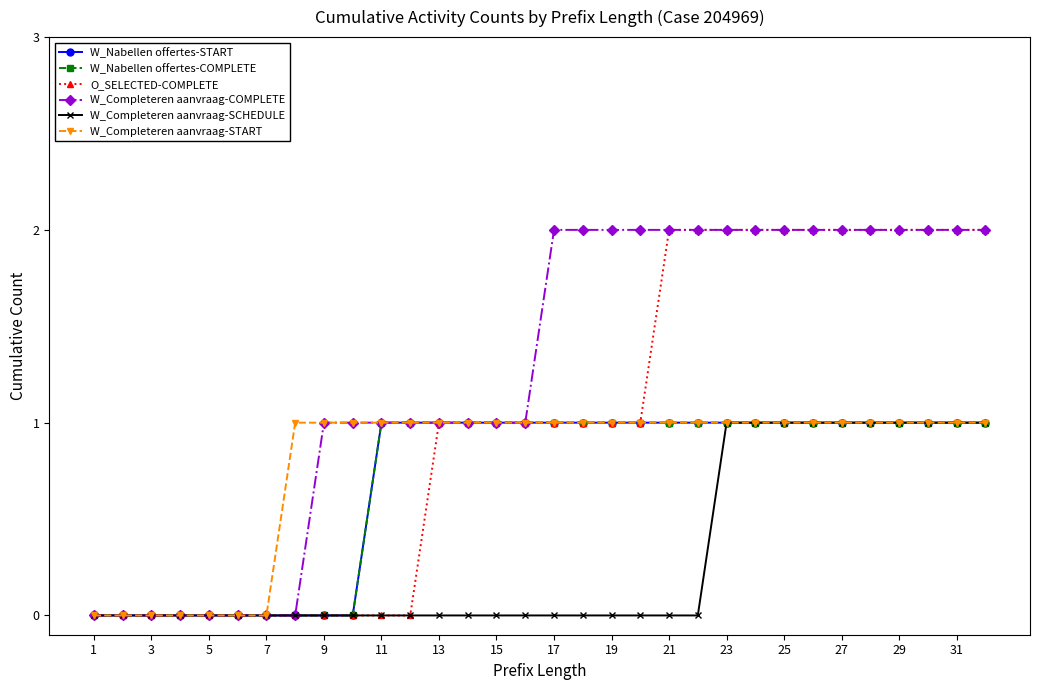

Count the W_Completeren aanvraag-SCHEDULE values in the range 0 to 1.

32